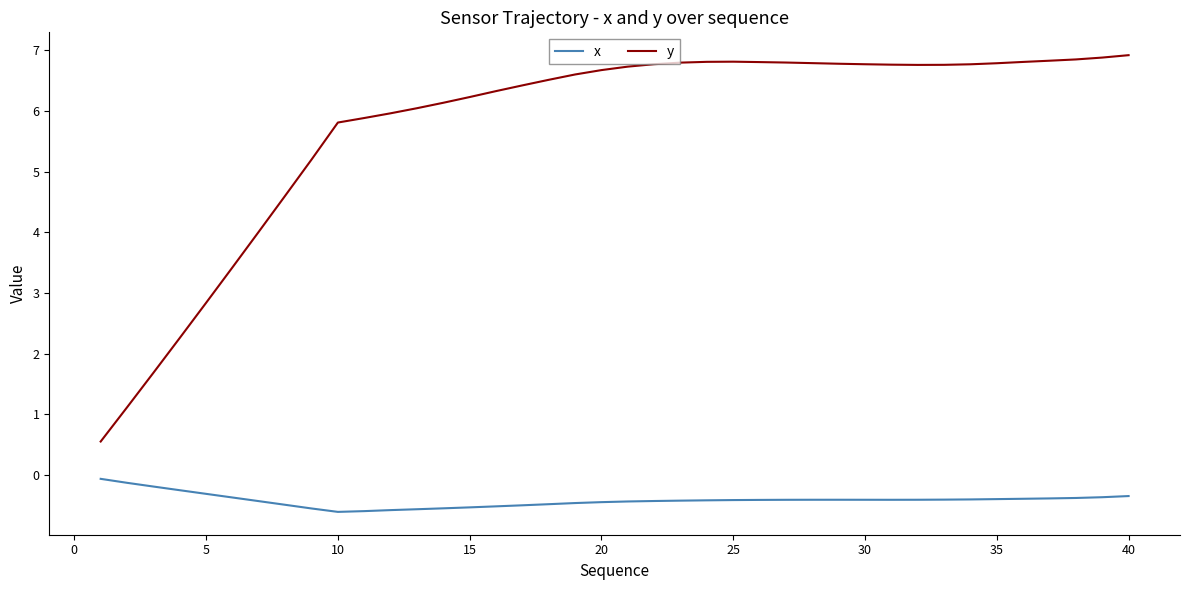

Which series has the widest spread of values?

y